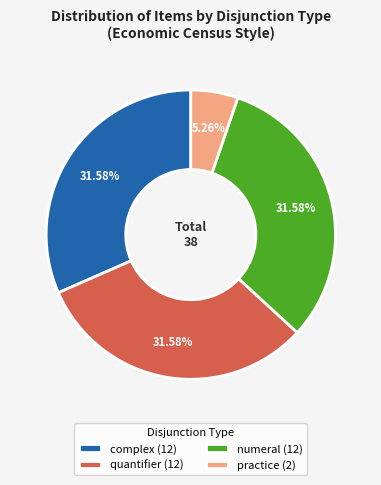

What is the ratio of the value at quantifier to the value at complex?

1.0